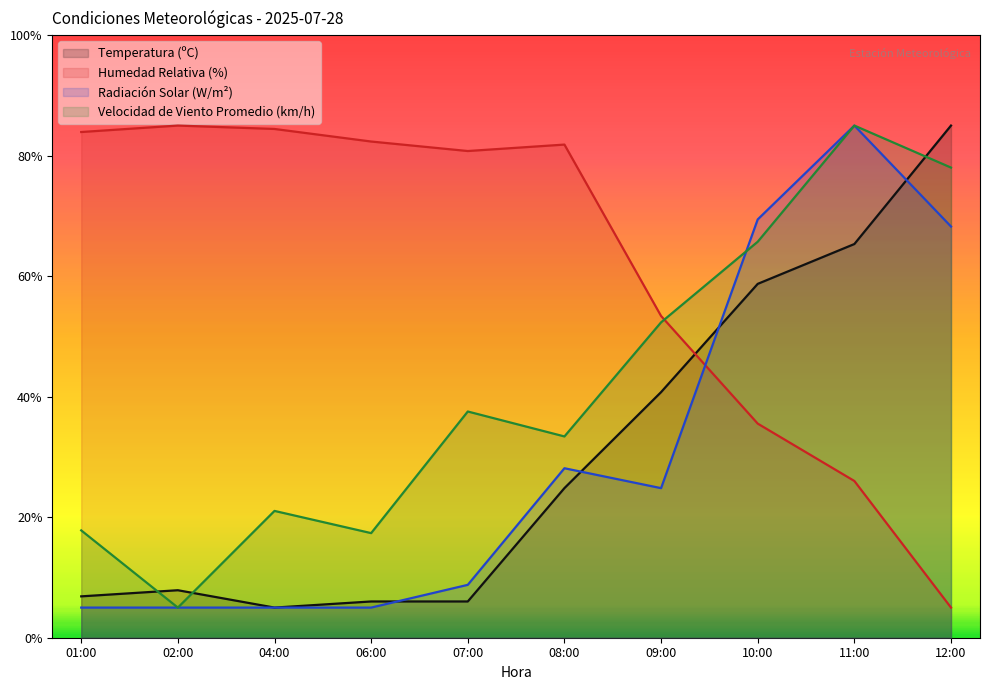

Between 04:00 and 07:00, which is larger?

07:00